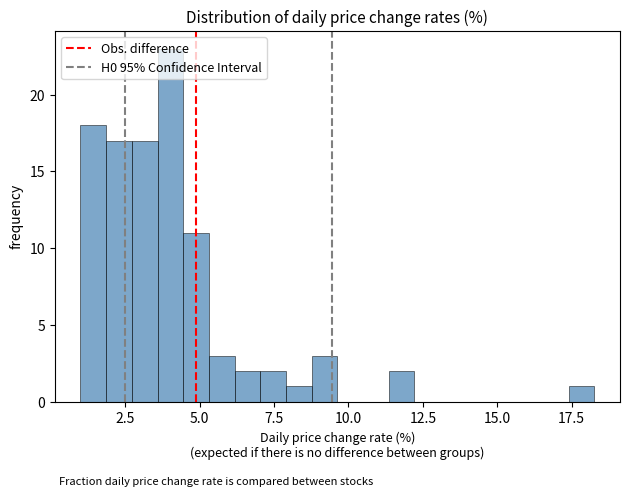

Around what value on the x-axis is the tallest bar? Give the approximate position of its centre, as read against the axis.

4.0